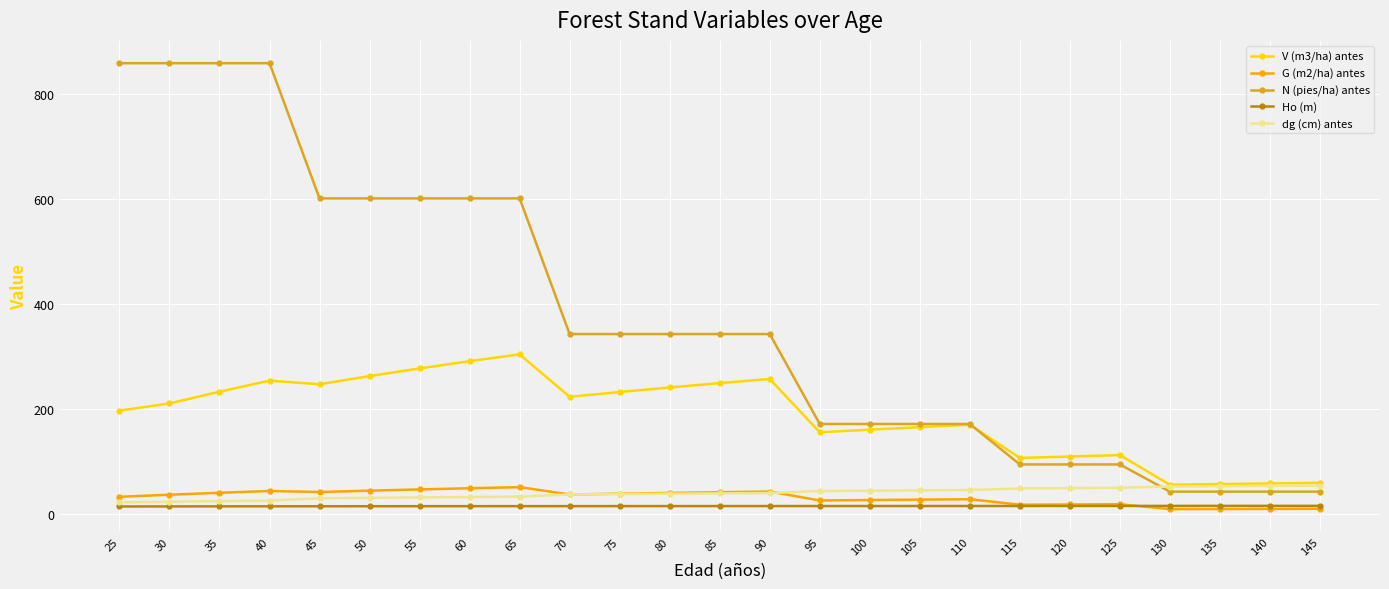

Which series changed the most between 40 and 130?

N (pies/ha) antes